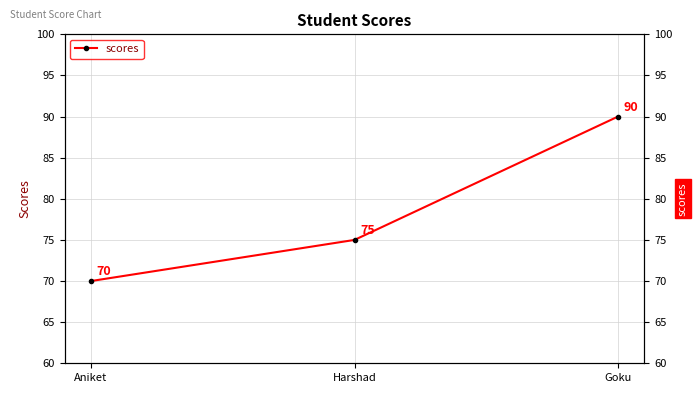

Between Goku and Harshad, which is larger?

Goku